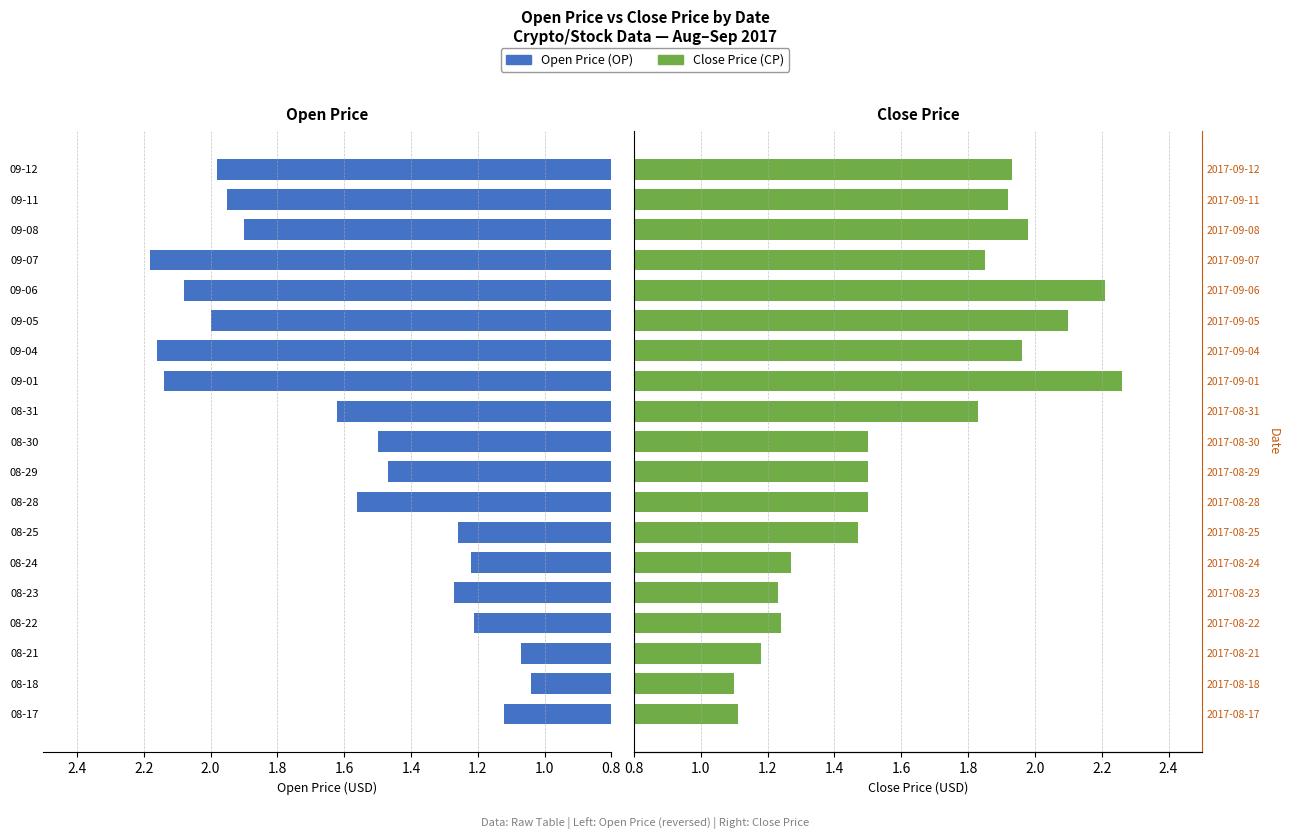

Is it true that CP equals 1.2 at 08-22?

True